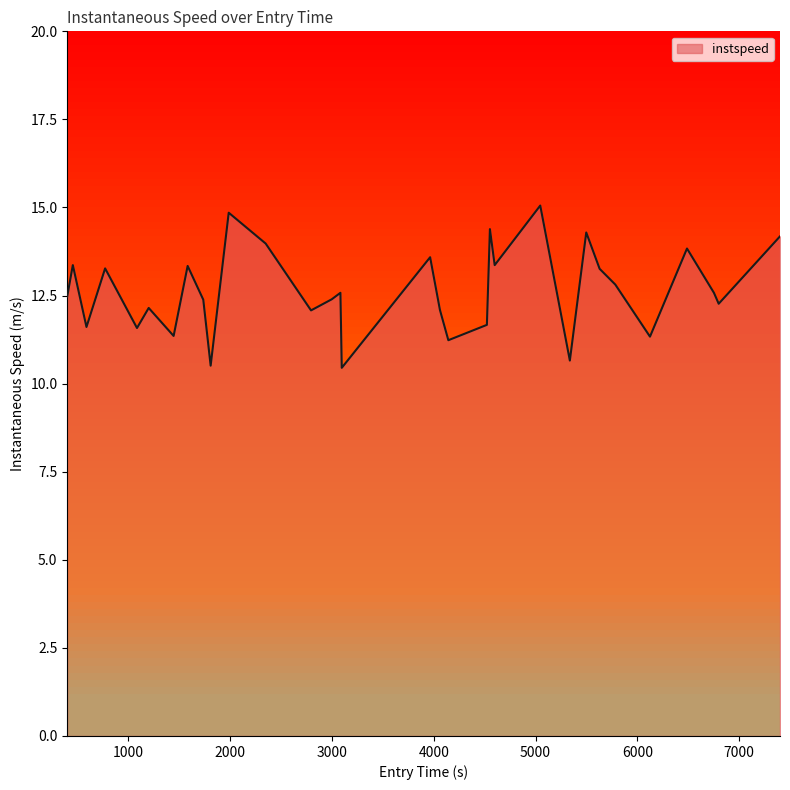

What is the maximum value shown in the chart?

15.1